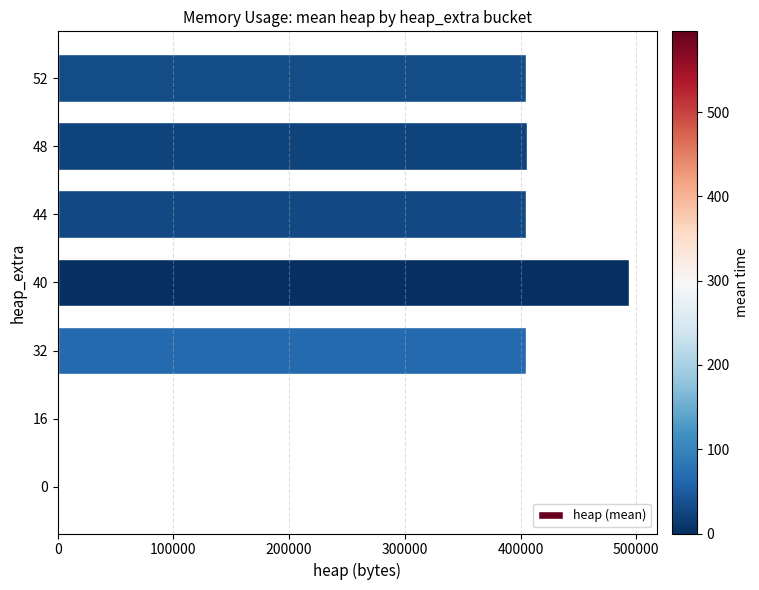

Does the chart contain stacked bars?

No